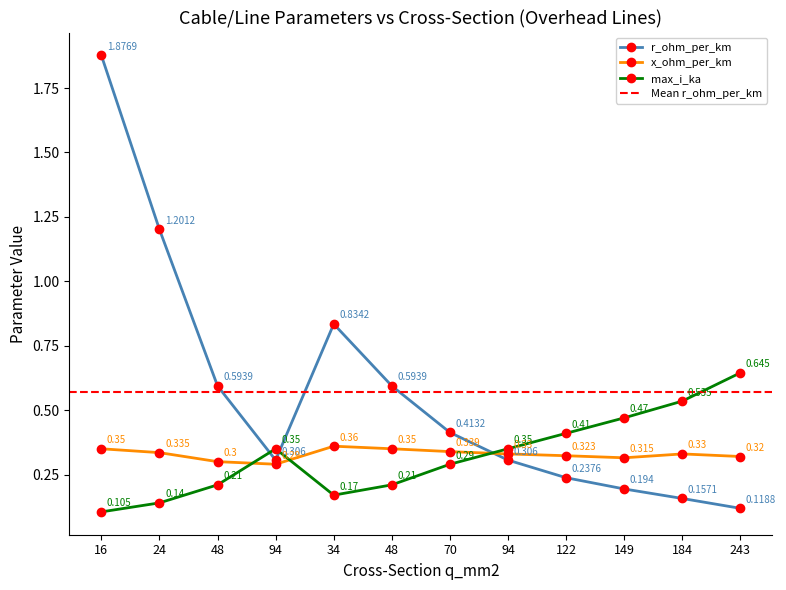

What are all the series names shown in the legend?

r_ohm_per_km, x_ohm_per_km, max_i_ka